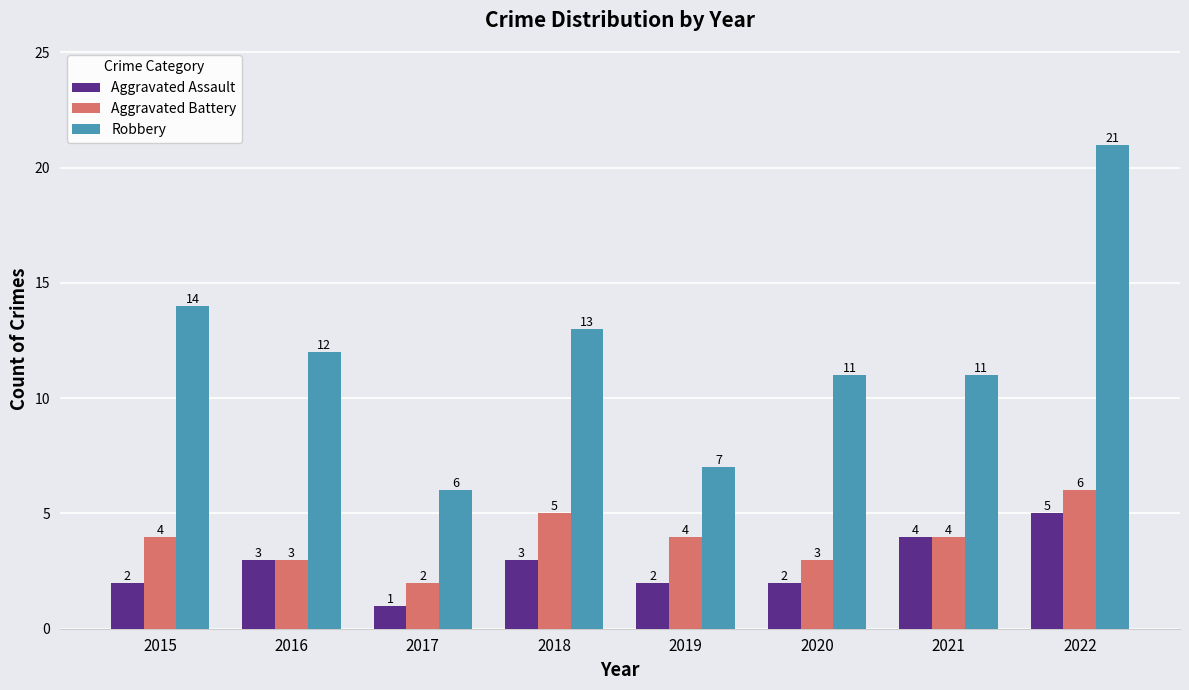

What is the difference between the maximum and second lowest values in the Aggravated Battery series?

3